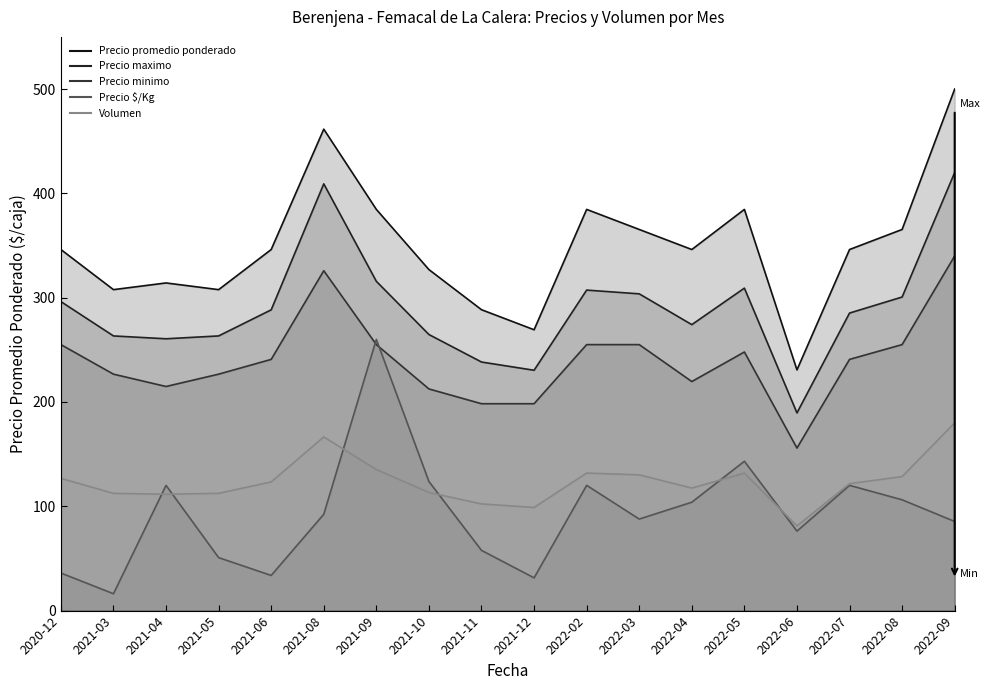

True or false: Precio $/Kg and Precio maximo cross at least once.

False